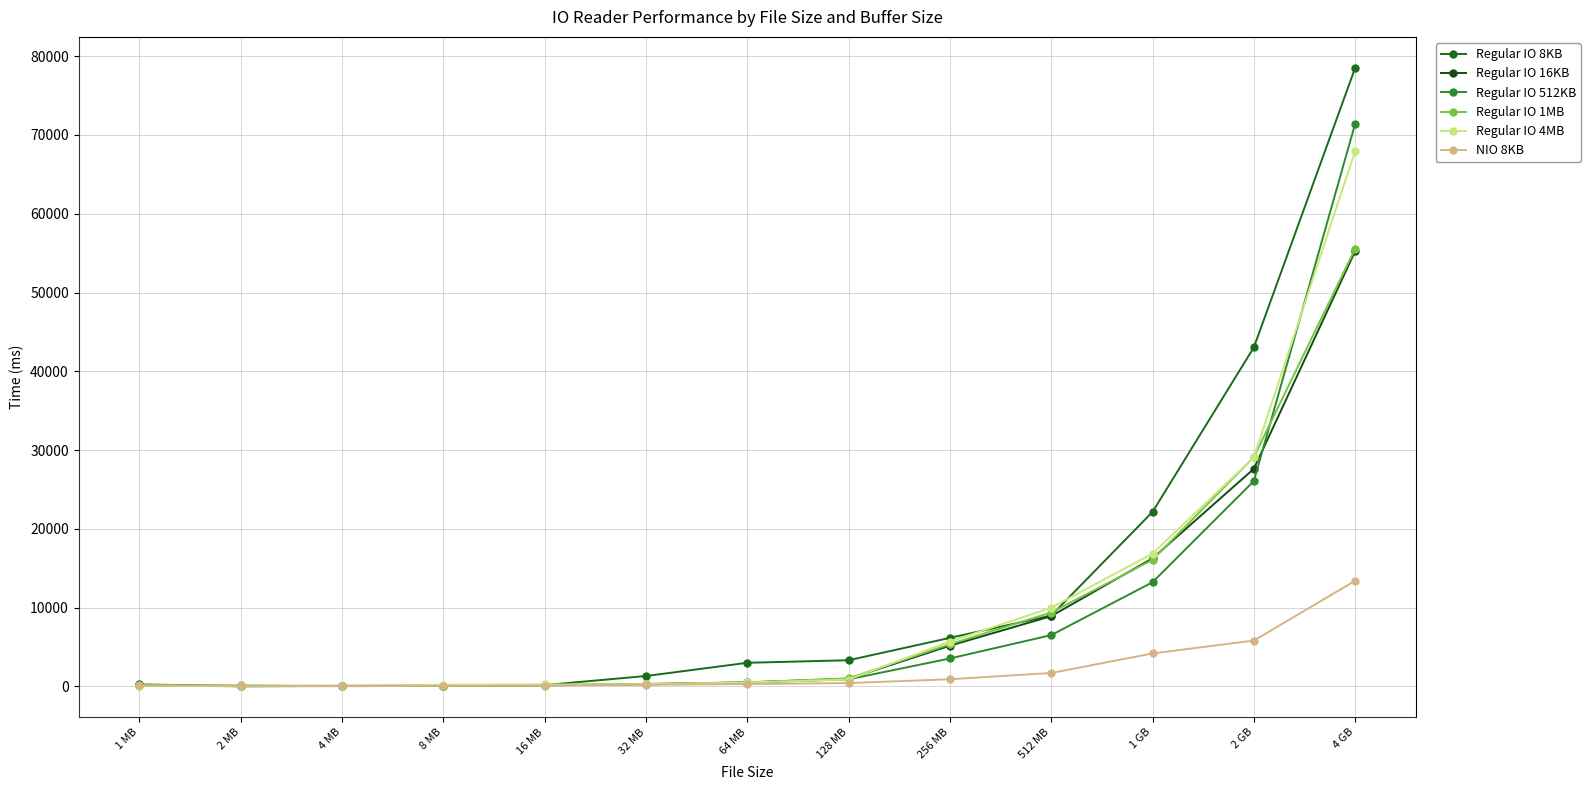

What is the difference between the maximum and minimum values in the Regular IO 4MB series?

67962